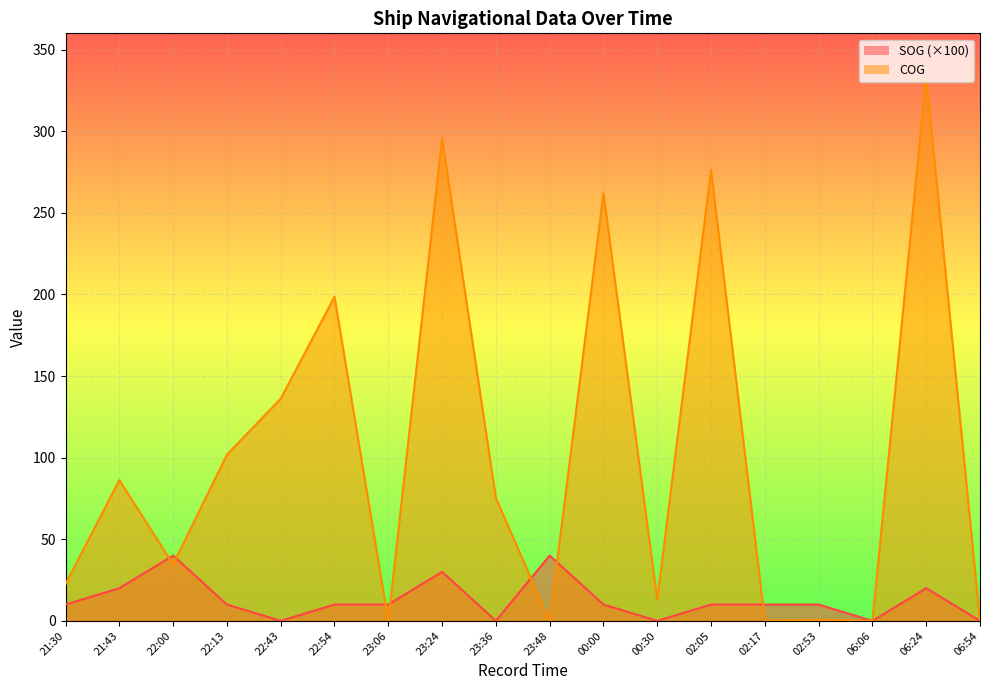

Reading left to right, list all the values displayed in this chart.

SOG: 21:30=10.0	21:43=20.0	22:00=40.0	22:13=10.0	22:43=0.0	22:54=10.0	23:06=10.0	23:24=30.0	23:36=0.0	23:48=40.0	00:00=10.0	00:30=0.0	02:05=10.0	02:17=10.0	02:53=10.0	06:06=0.0	06:24=20.0	06:54=0.0
COG: 21:30=22.6	21:43=86.2	22:00=34.6	22:13=101.8	22:43=136.1	22:54=198.6	23:06=0.0	23:24=295.5	23:36=75.2	23:48=0.0	00:00=262.0	00:30=13.0	02:05=276.3	02:17=0.0	02:53=0.7	06:06=0.0	06:24=333.4	06:54=0.0